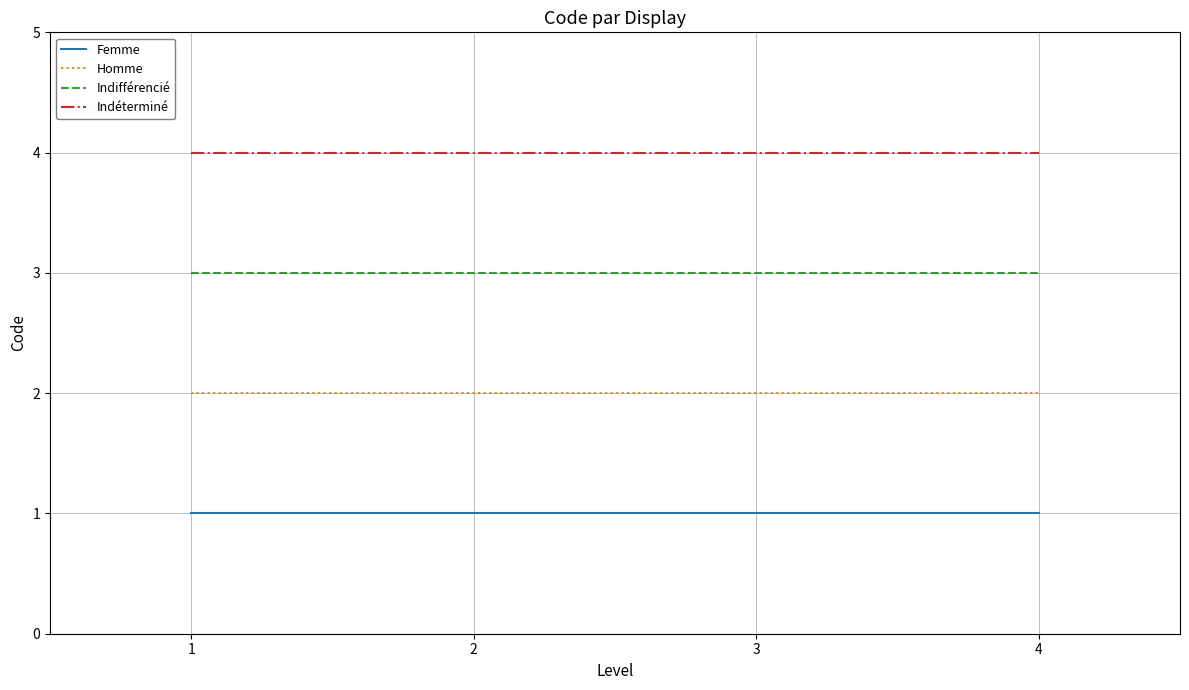

List the series in order of their overall mean, lowest first.

Femme, Homme, Indifférencié, Indéterminé